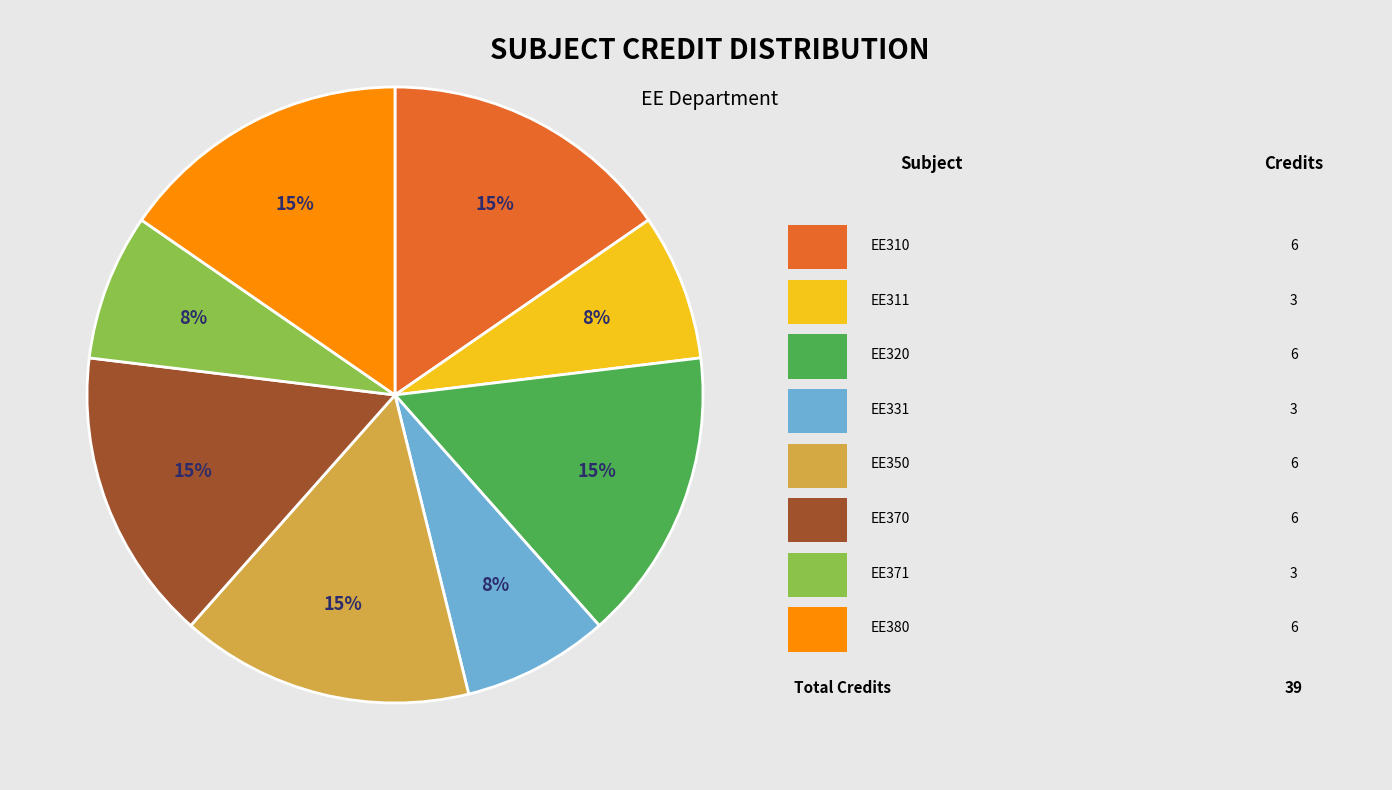

Is there any slice that represents more than half of the pie?

No